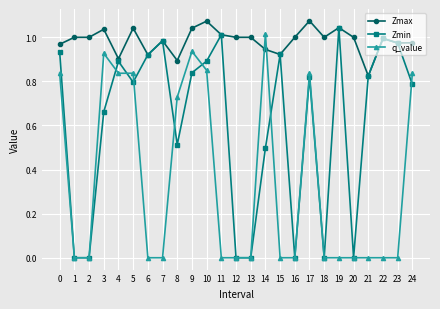

Is it true that Zmin equals 1.0 at 19?

True